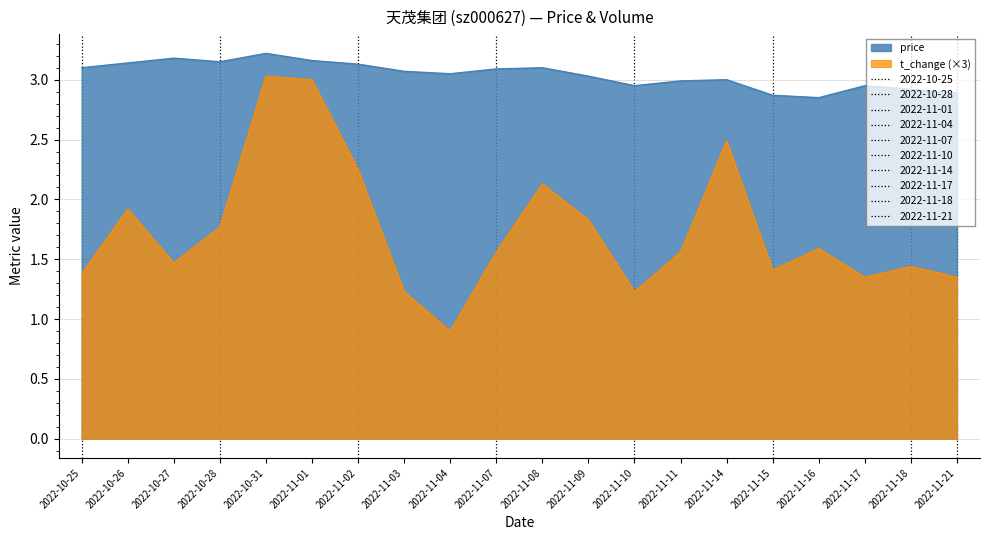

True or false: price and t_change cross at least once.

False